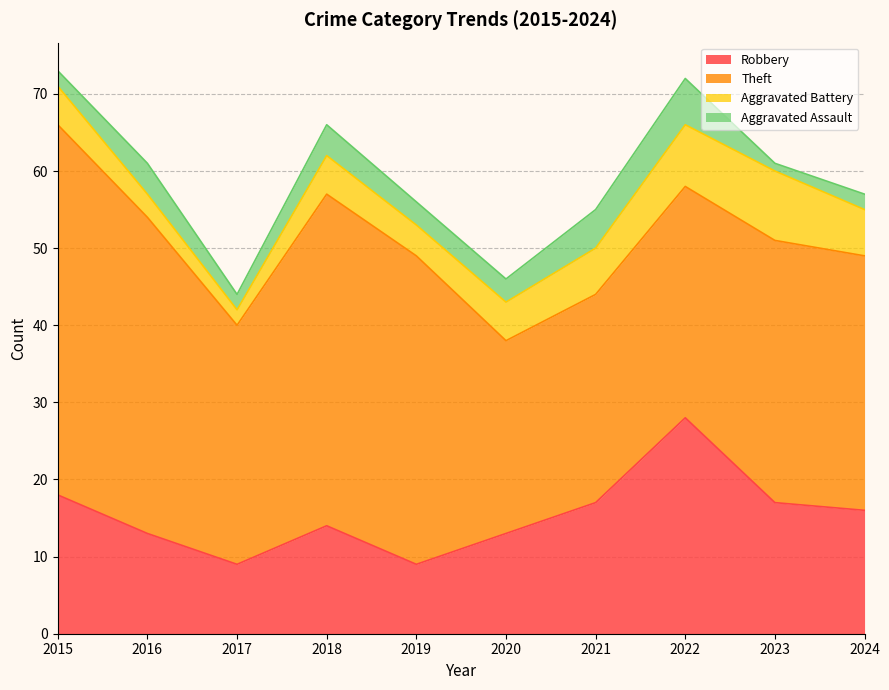

Is it true that Aggravated Assault equals 1 at 2017?

False